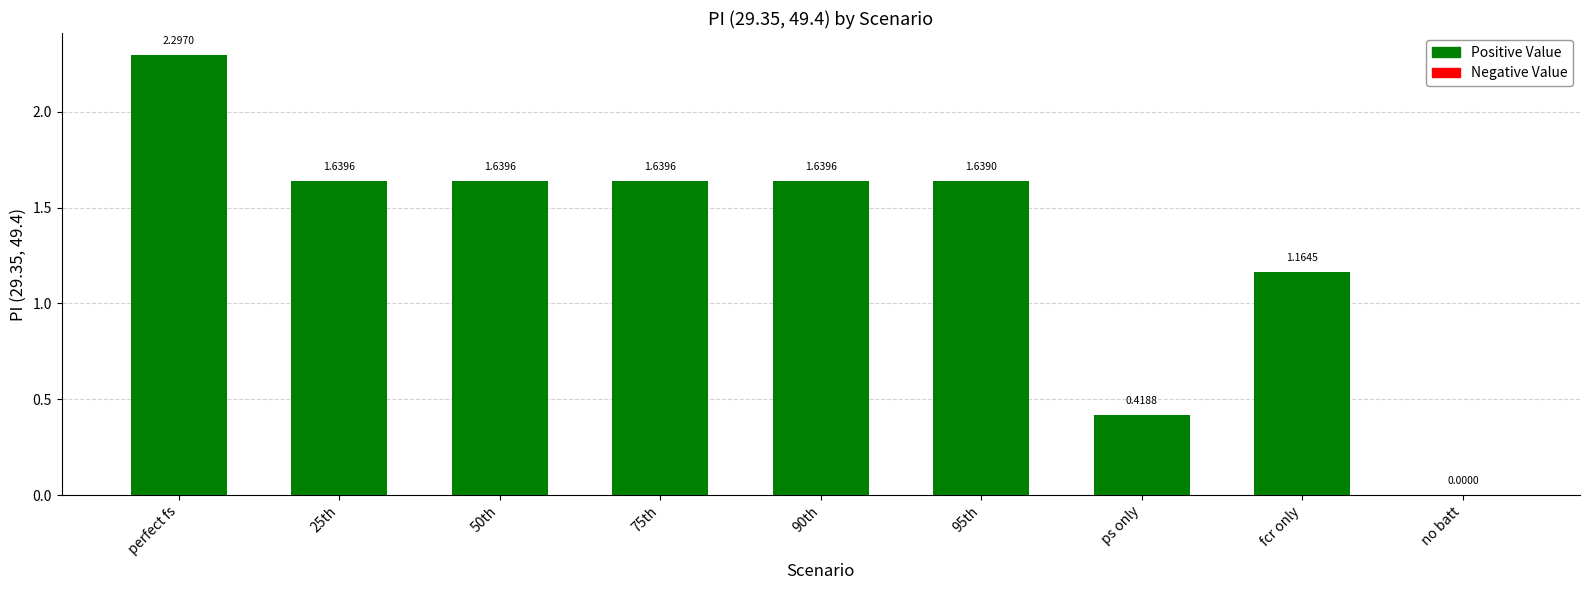

How many positive values are there?

8